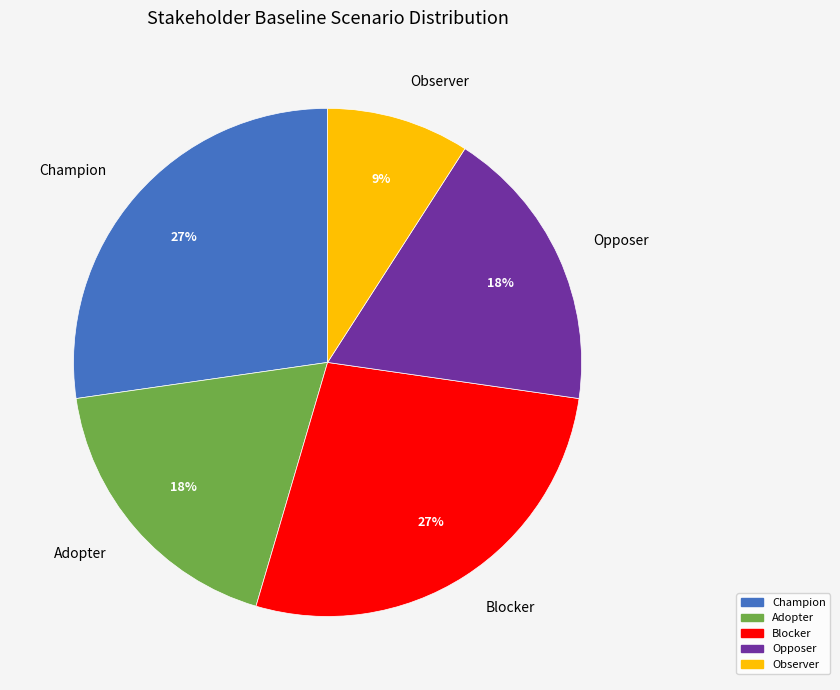

Approximately how many times larger is the value at Blocker compared to Opposer?

1.5